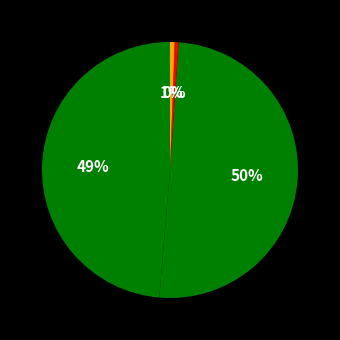

Count the number of slices in the pie.

4